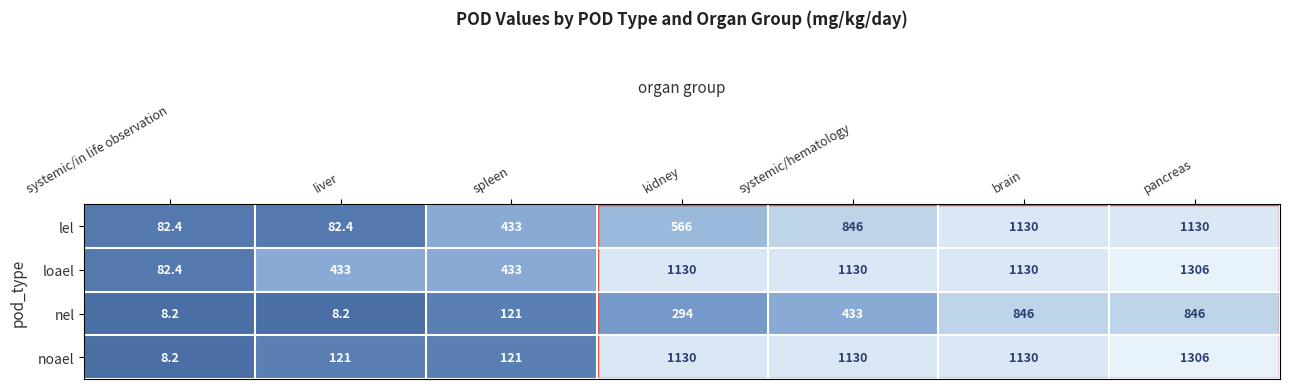

What is the difference between the maximum and minimum values in the loael series?

1223.6